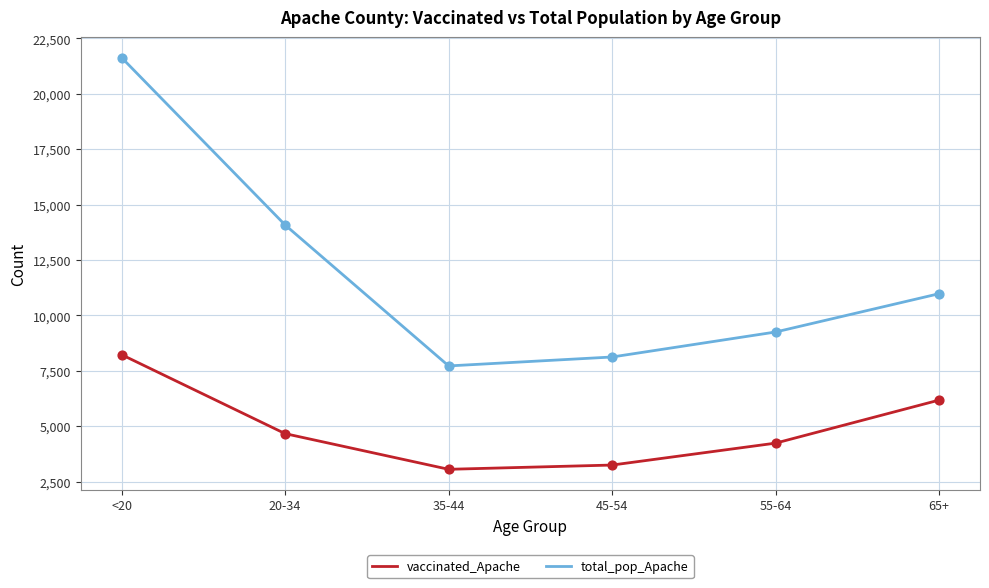

What is the total value across all series at 65+?

17168